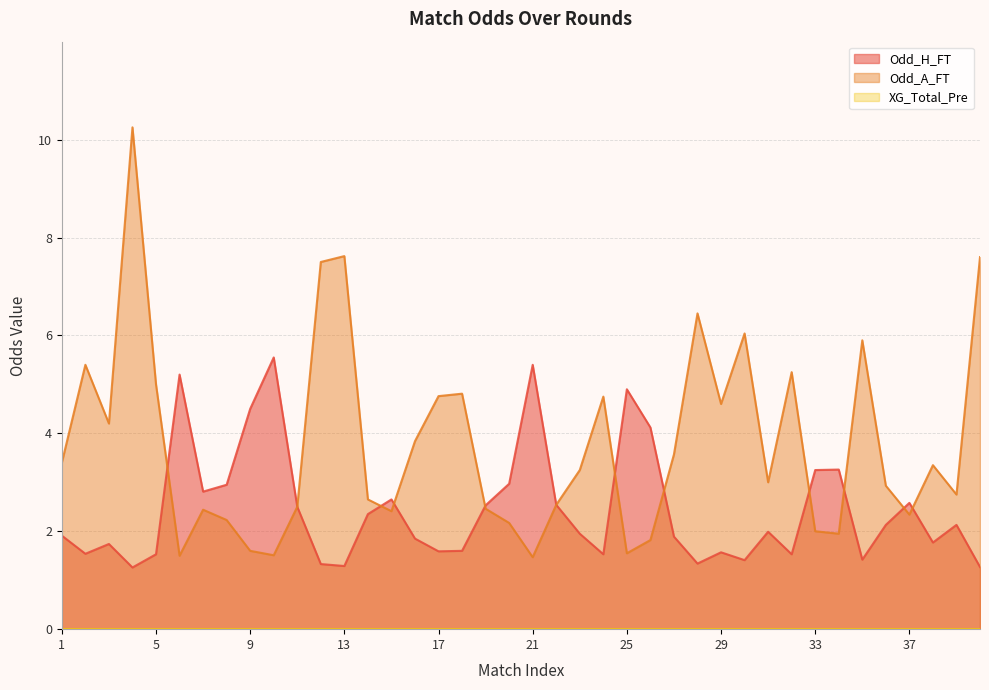

How many times do Odd_A_FT and Odd_H_FT cross each other?

10